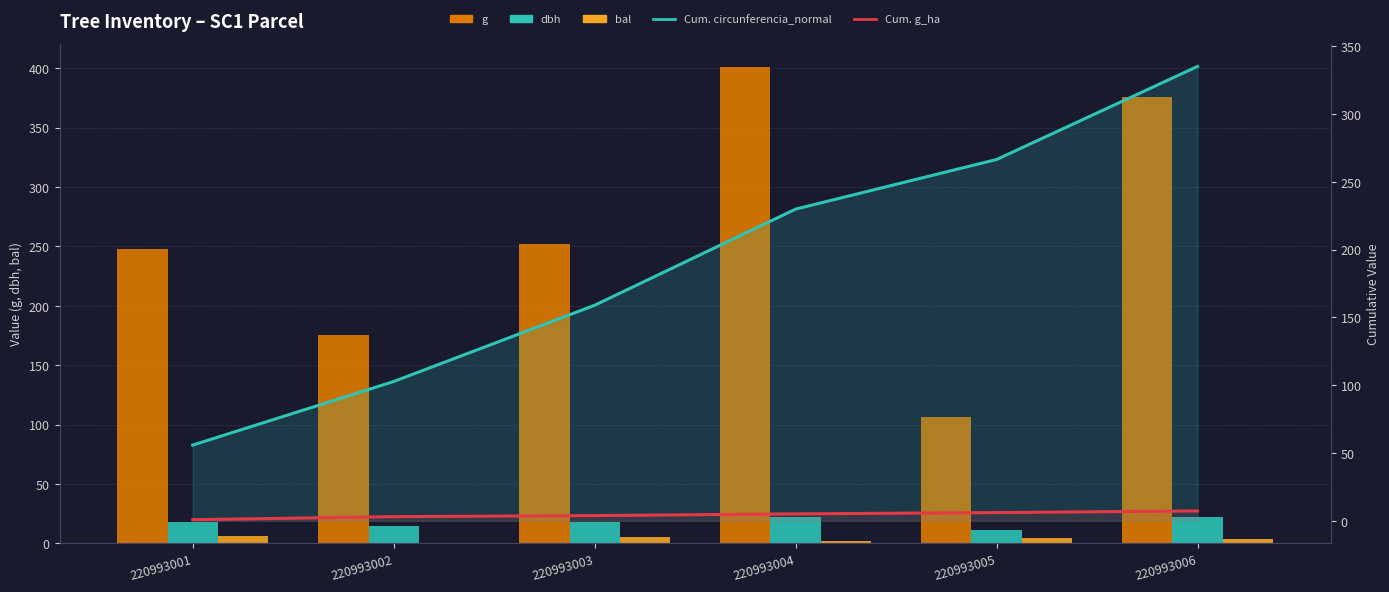

Which label corresponds to the largest value in the chart?

220993004